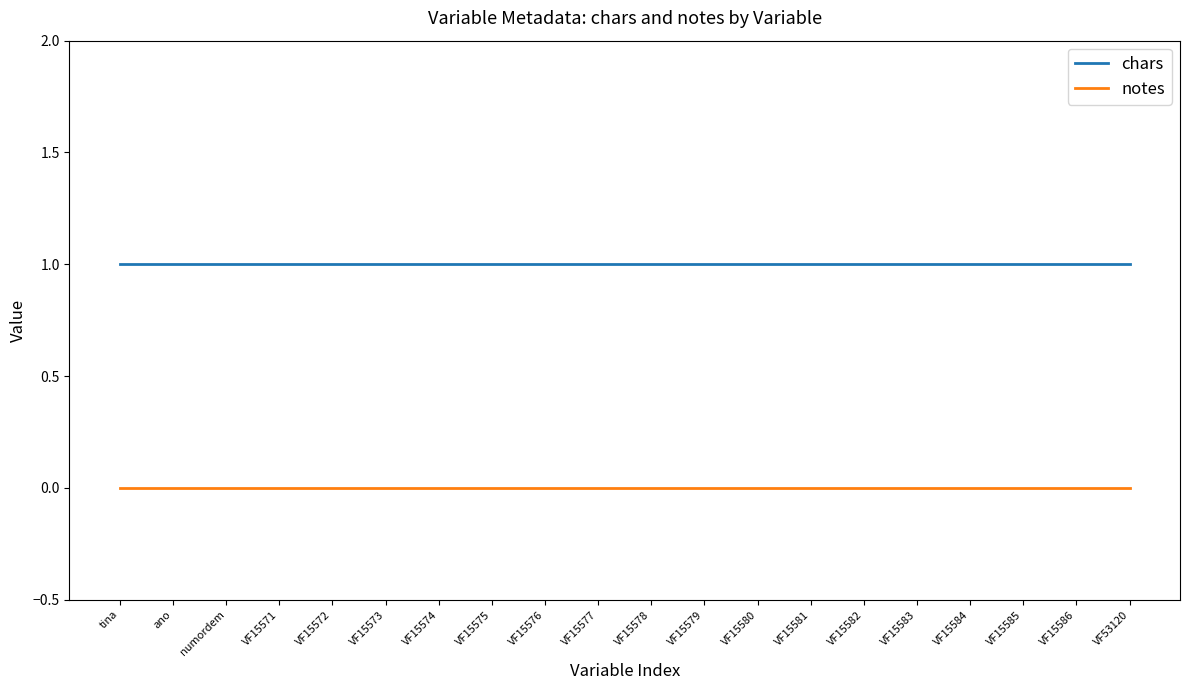

Rank the series by their average value, from lowest to highest.

notes, chars